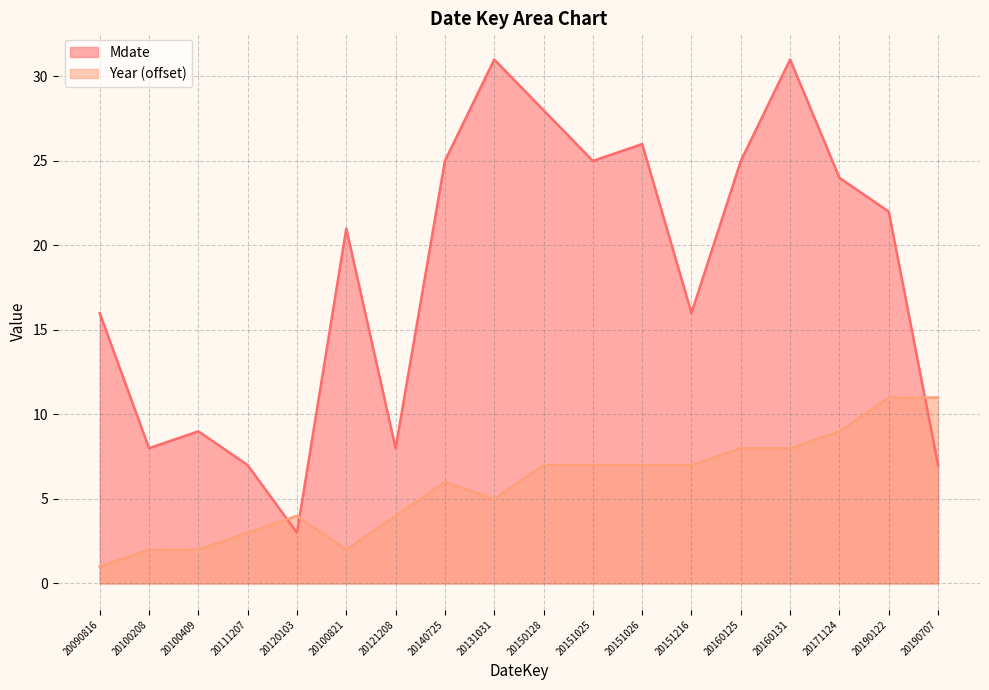

Which label corresponds to the largest value in the chart?

20131031